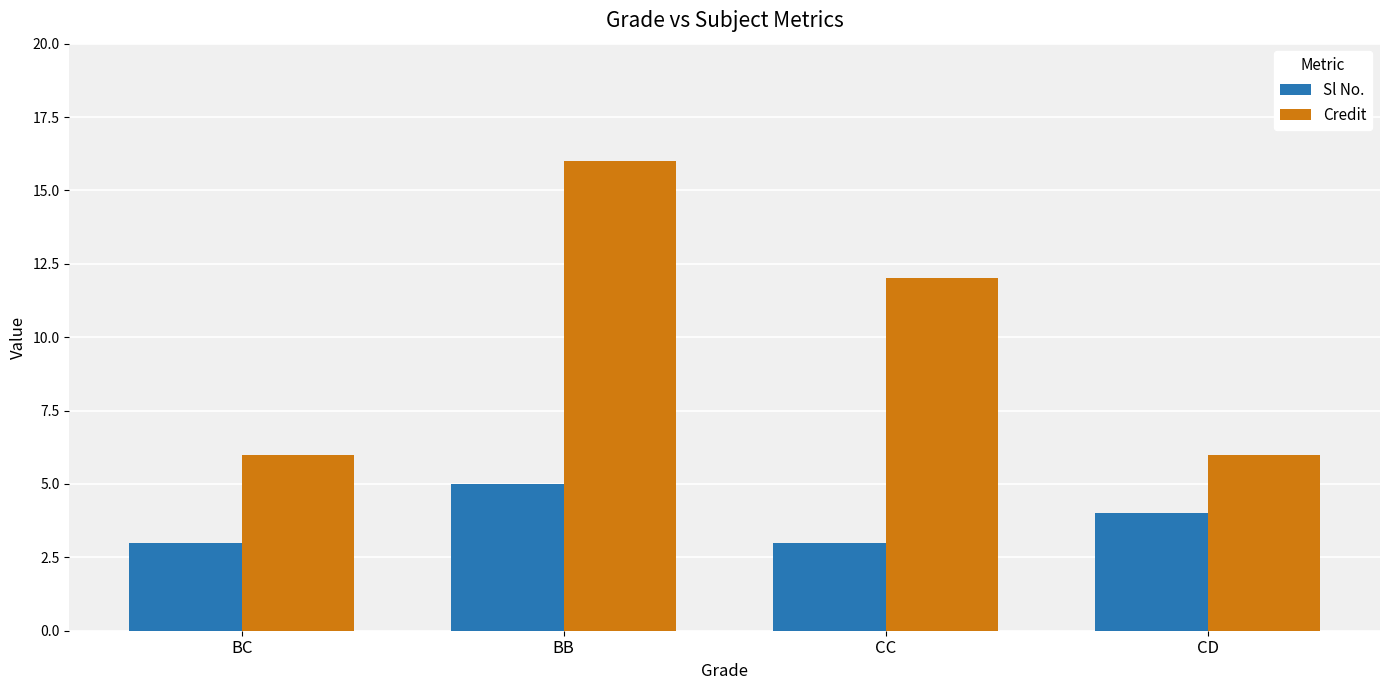

What position from the right is CC?

2